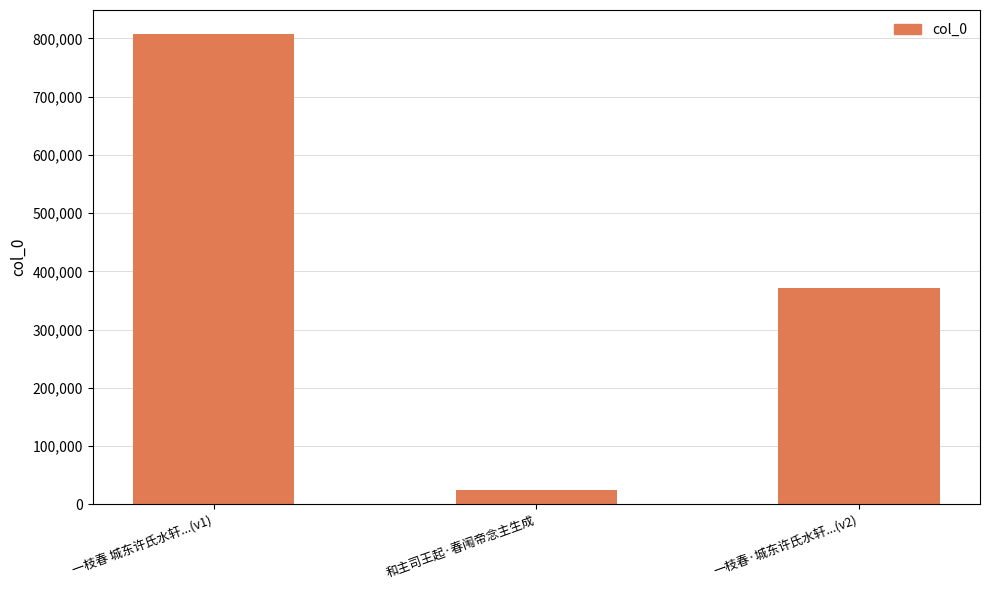

What is the change in value from 一枝春 城东许氏水轩...(v1) to 和主司王起·春闱帝念主生成?

-783205